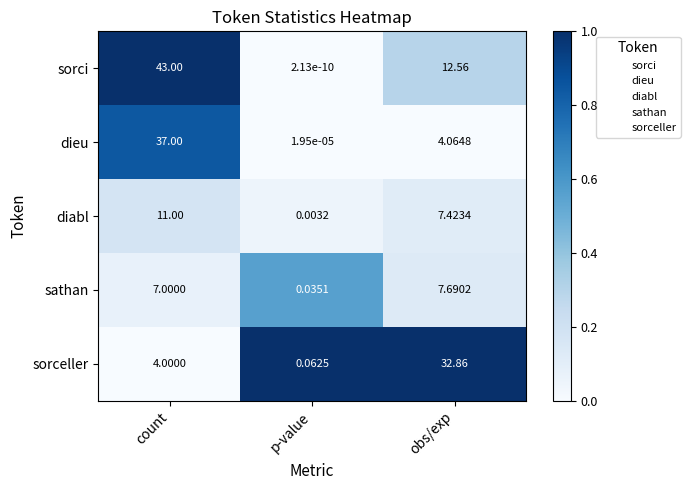

Which series changed the most between count and obs/exp?

dieu